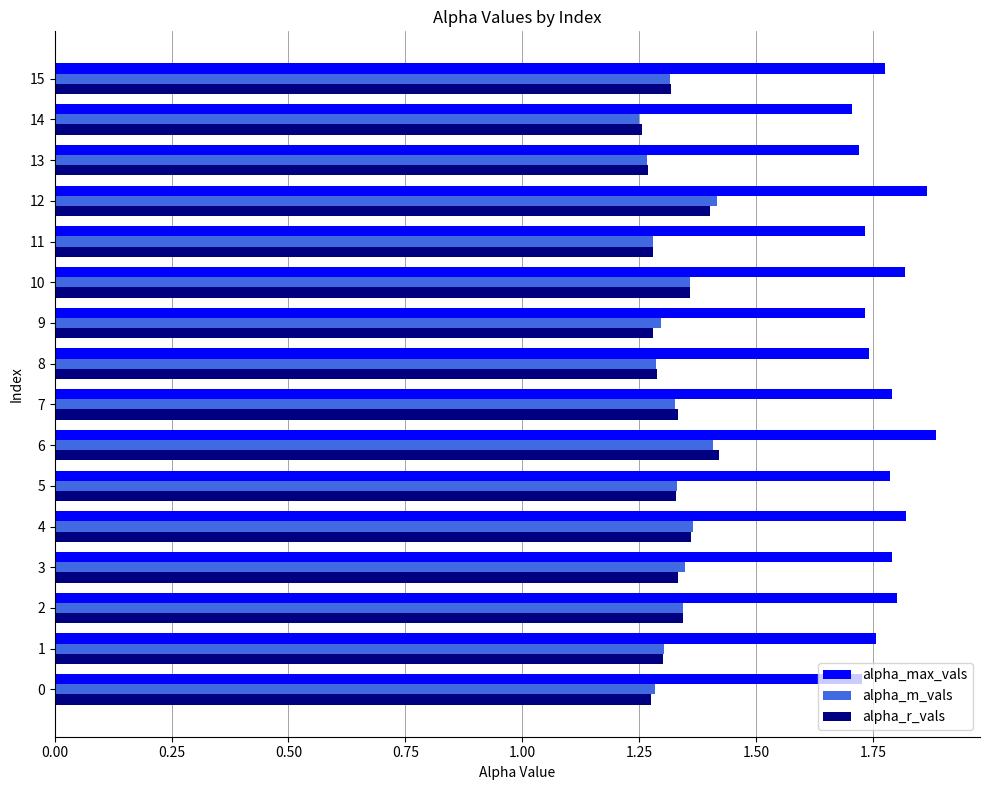

Which series has the largest total across all categories?

alpha_max_vals